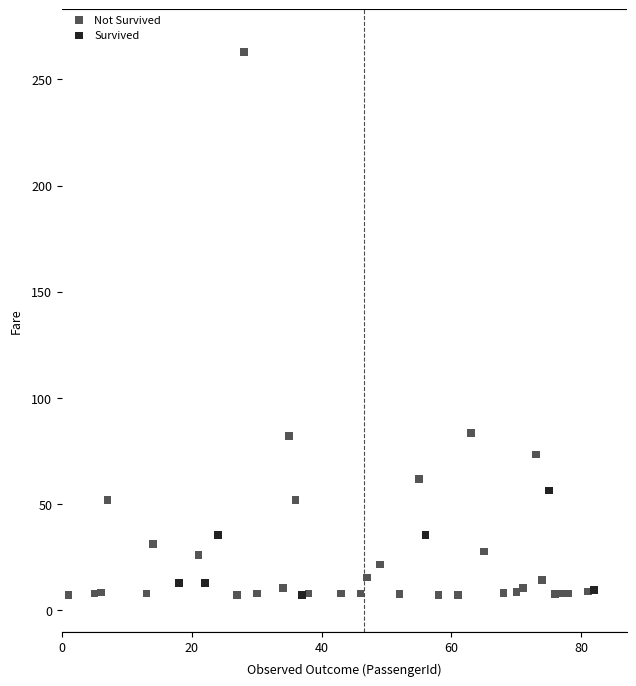

Which series reaches the maximum Y coordinate?

Not Survived